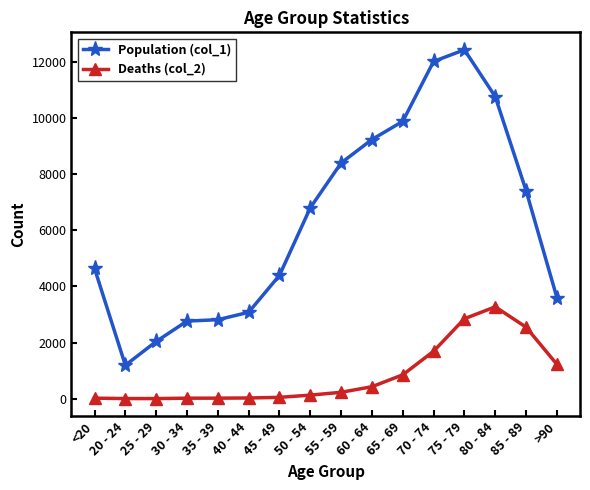

How many series are shown in this chart?

2